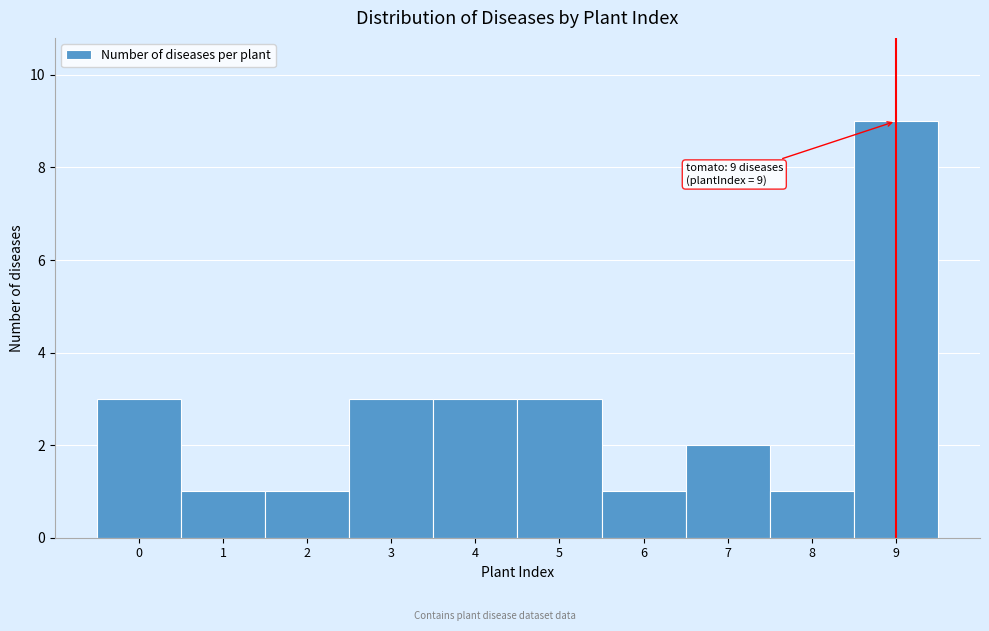

Over which range of the x-axis is the bar tallest?

8.5 to 9.5